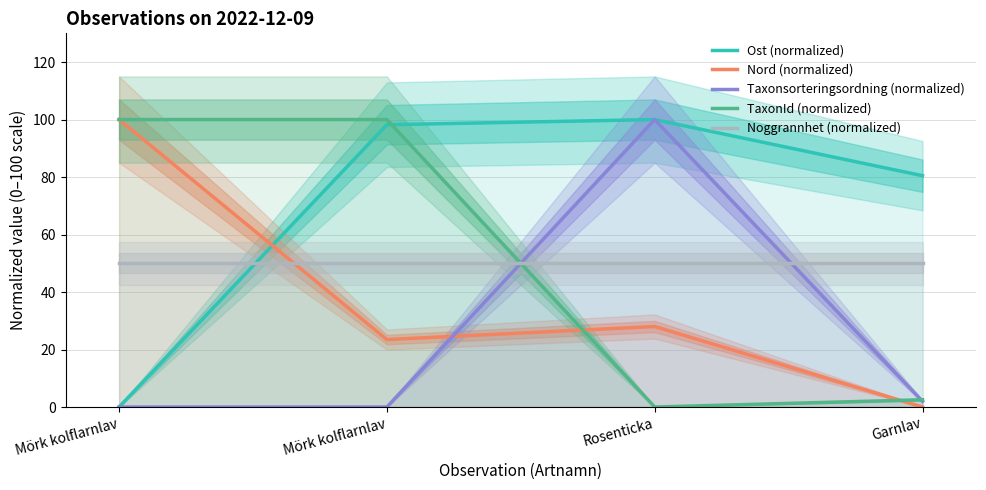

Rank the categories by Taxonsorteringsordning (normalized) value from highest to lowest.

Rosenticka, Garnlav, Mörk kolflarnlav, Mörk kolflarnlav